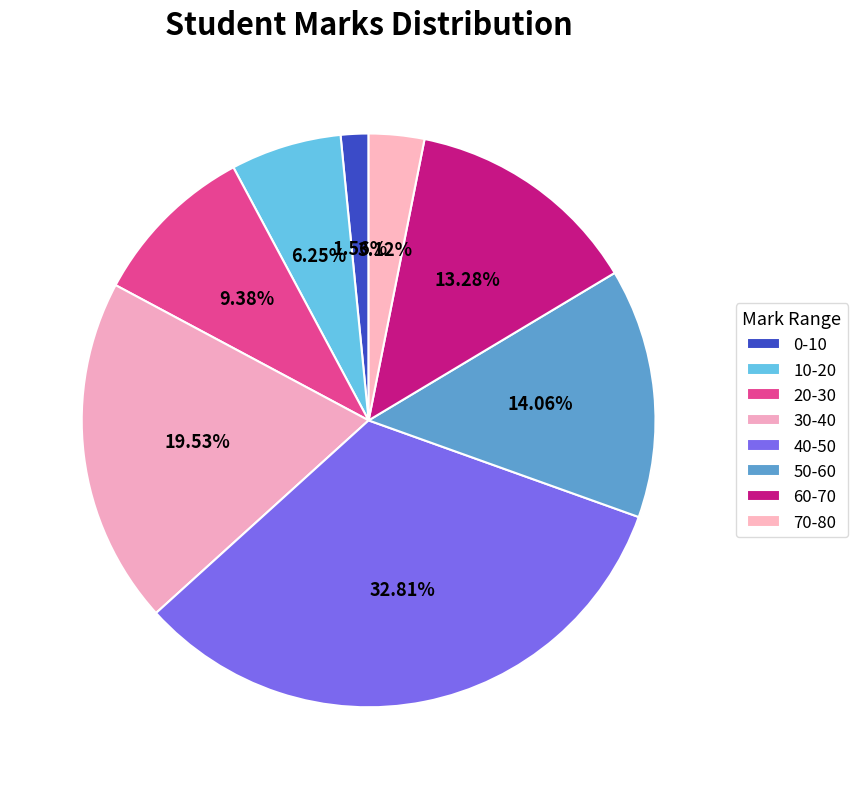

Approximately how many times larger is the value at 70-80 compared to 10-20?

0.5